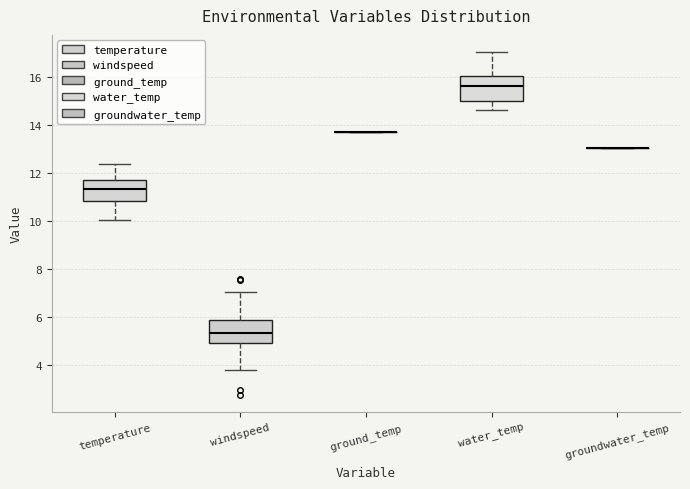

Reading left to right, read every box against the y-axis: the position of its median line, the range the box covers, and the ends of its whiskers. The values are not printed on the chart, so give them approximately, as read against the axis.

temperature: median 11.4, box 10.8 to 11.6, whiskers 10.0 to 12.4
windspeed: median 5.4, box 5.0 to 5.8, whiskers 3.8 to 7.0
ground_temp: box collapsed to a line at 13.8, whiskers 13.8 to 13.8
water_temp: median 15.6, box 15.0 to 16.0, whiskers 14.6 to 17.0
groundwater_temp: box collapsed to a line at 13.0, whiskers 13.0 to 13.0